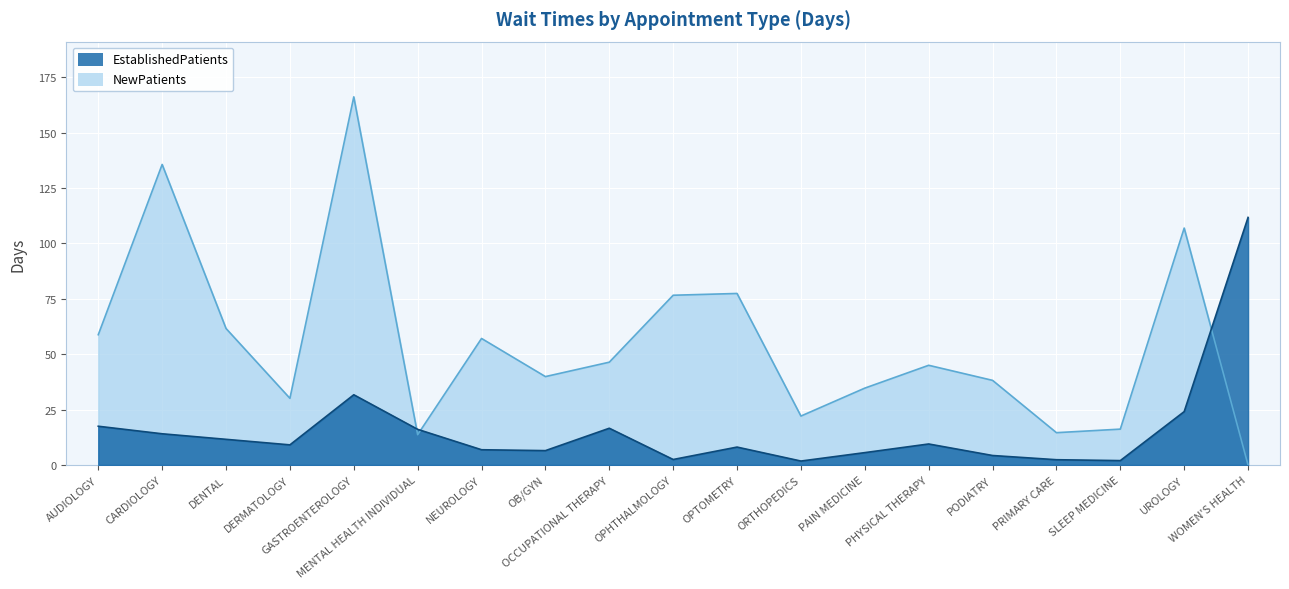

Rank the series at OCCUPATIONAL THERAPY from lowest to highest value.

EstablishedPatients, NewPatients